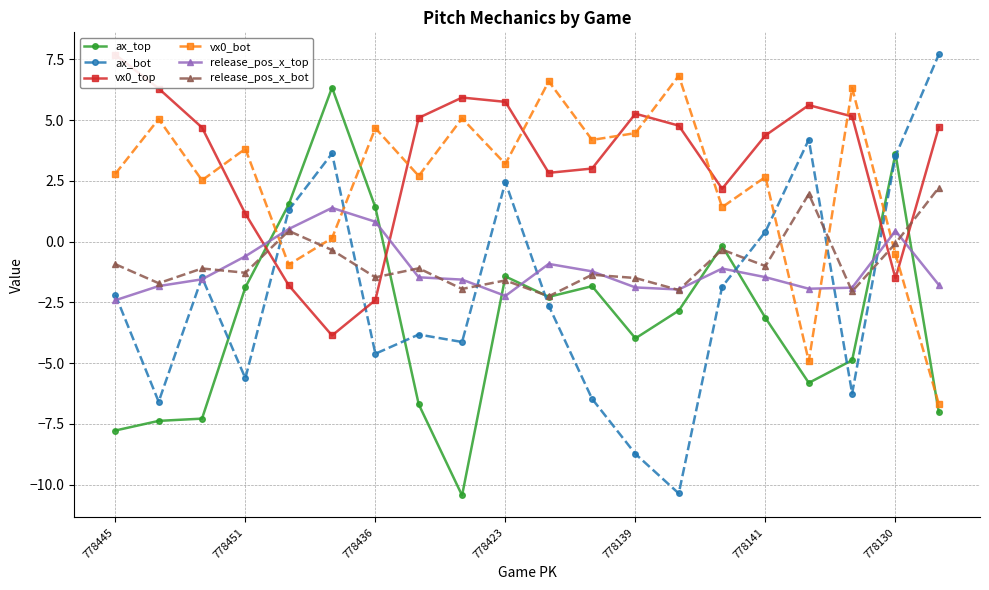

What is the difference between the maximum and minimum values in the ax_bot series?

18.1